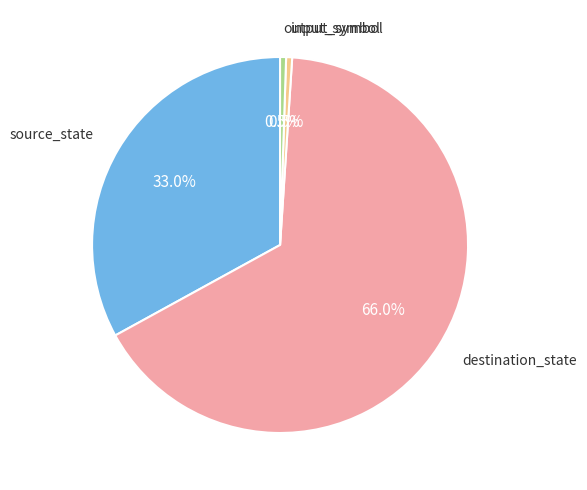

To the nearest percent, what percentage of the pie is source_state?

33%